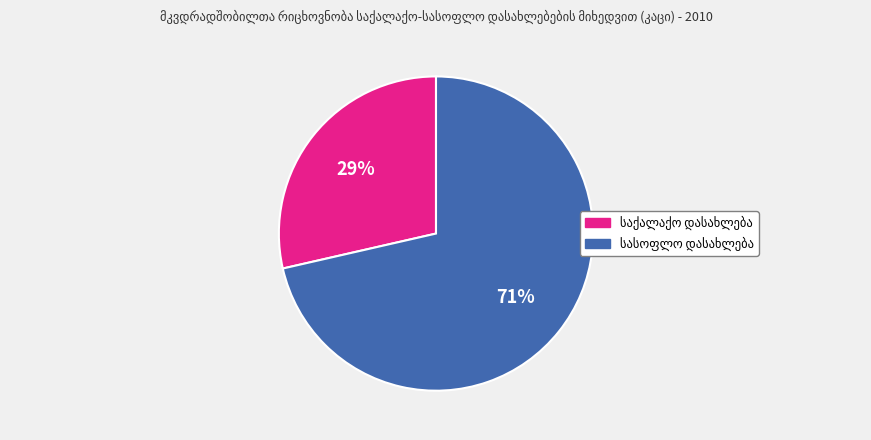

To the nearest percent, what is the average slice percentage?

50%